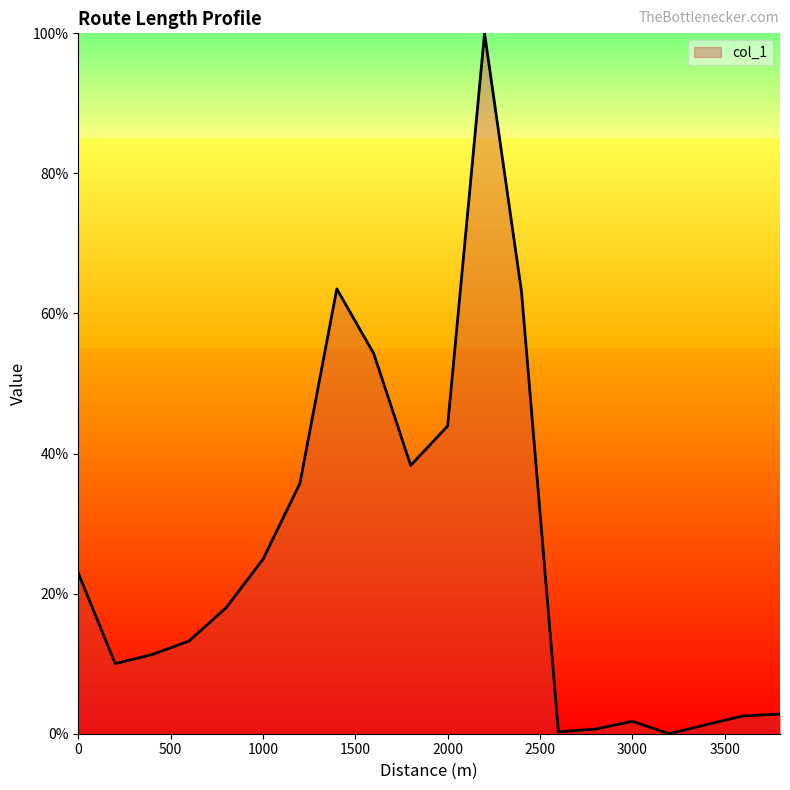

What is the greatest value displayed?

100.0